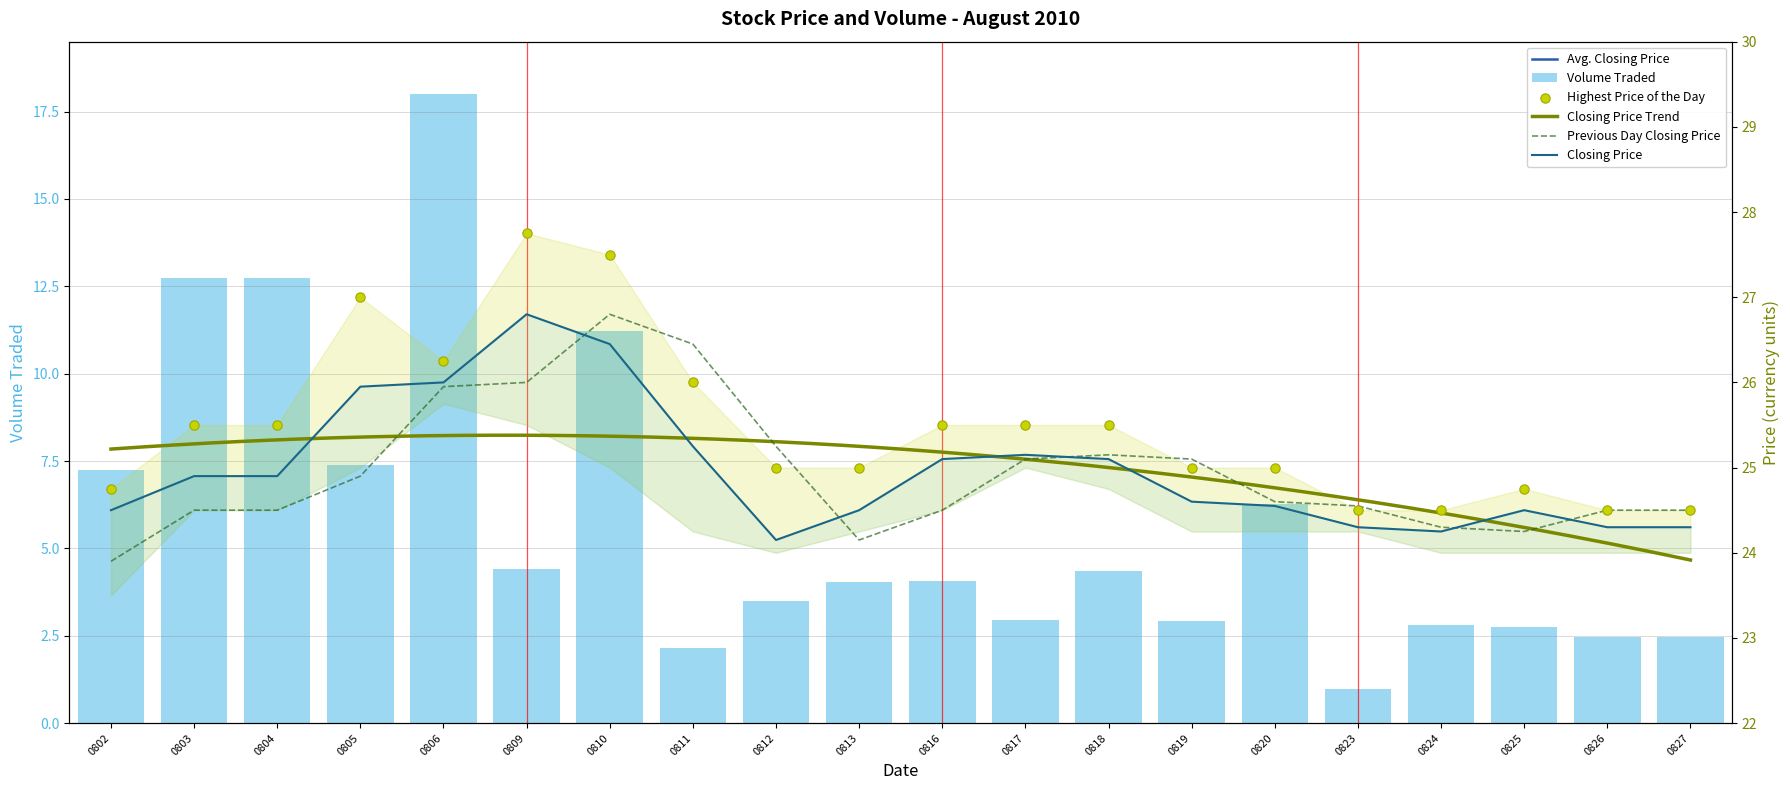

Which series contains the highest Y value?

Highest Price of the Day